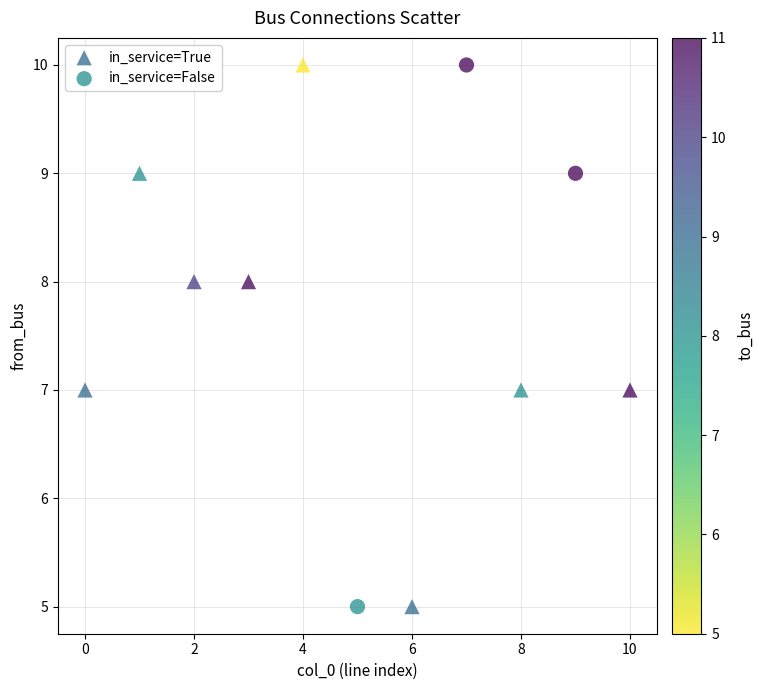

What are all the series names shown in the legend?

in_service=True, in_service=False